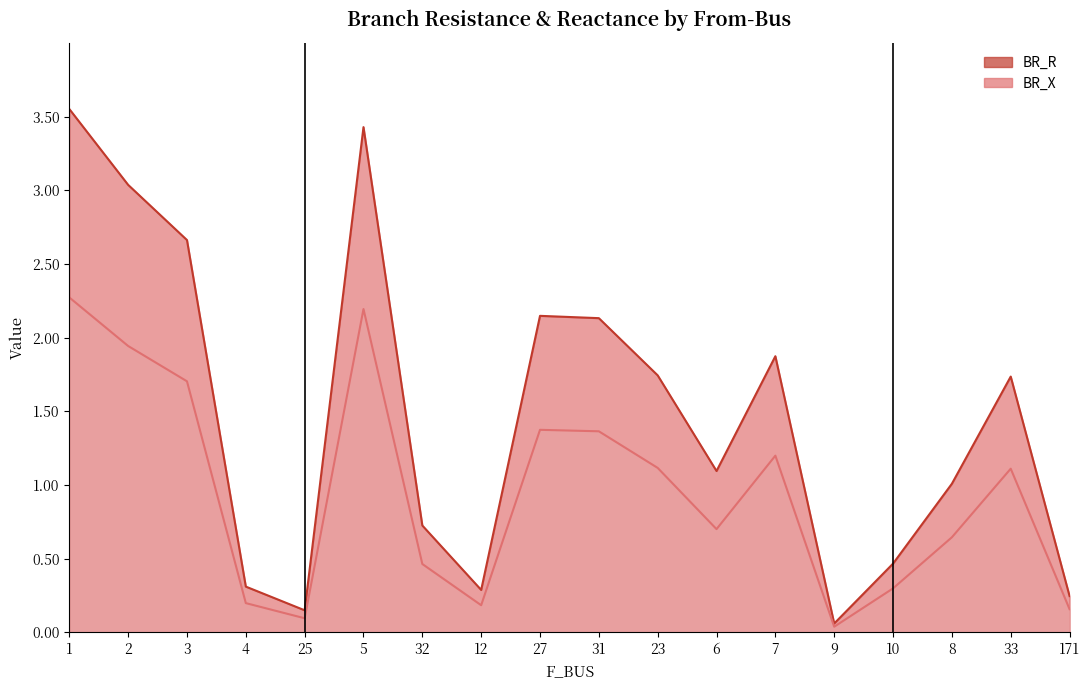

What is the spread (max minus min) of values at 171?

0.1